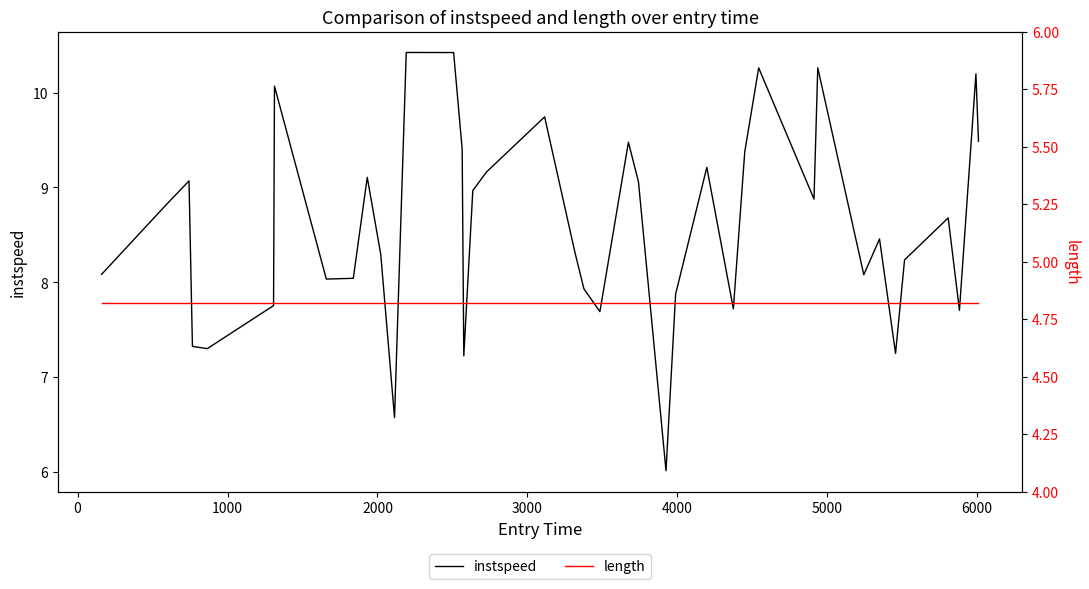

What is the minimum value for instspeed?

6.0